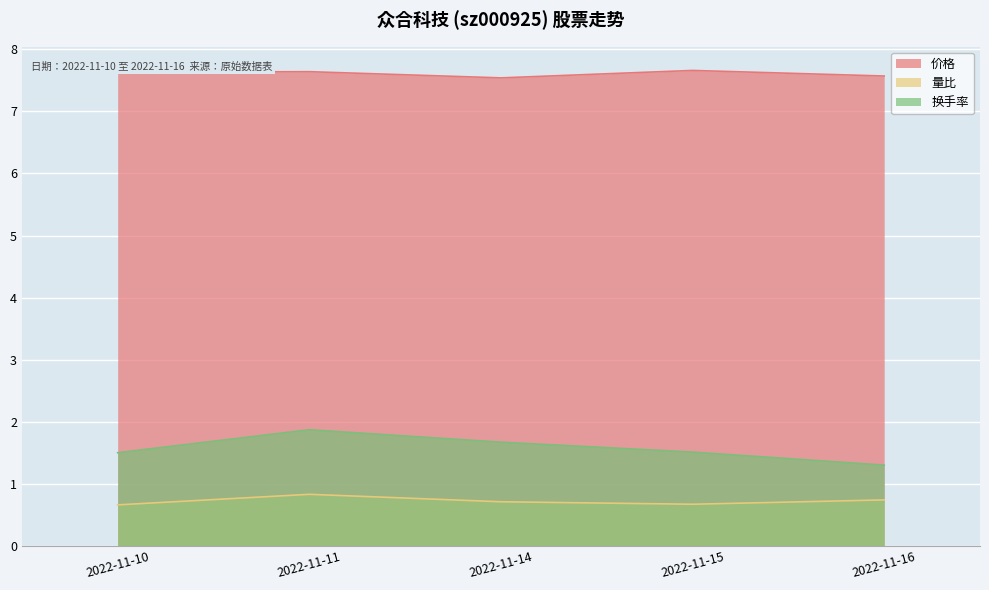

How many distinct data groups are displayed?

3